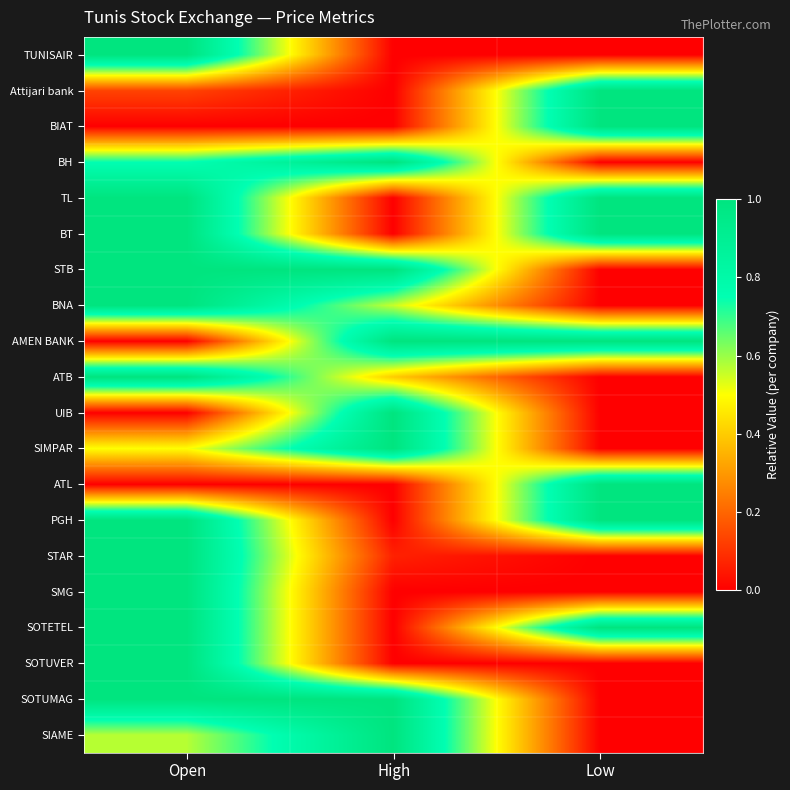

Rank the series at Open from highest to lowest value.

TUNISAIR, TL, BT, STB, BNA, ATB, PGH, STAR, SMG, SOTETEL, SOTUVER, SOTUMAG, BH, SIAME, SIMPAR, Attijari bank, BIAT, AMEN BANK, UIB, ATL